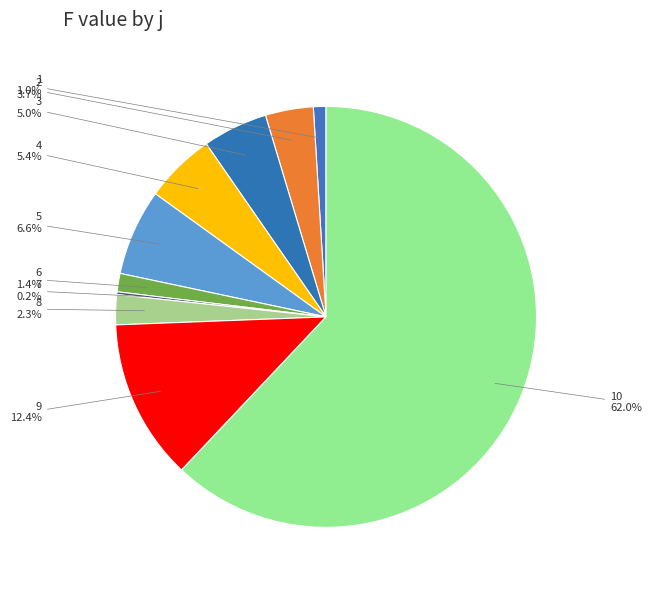

What percentage is NOT represented by 2?

96.3%